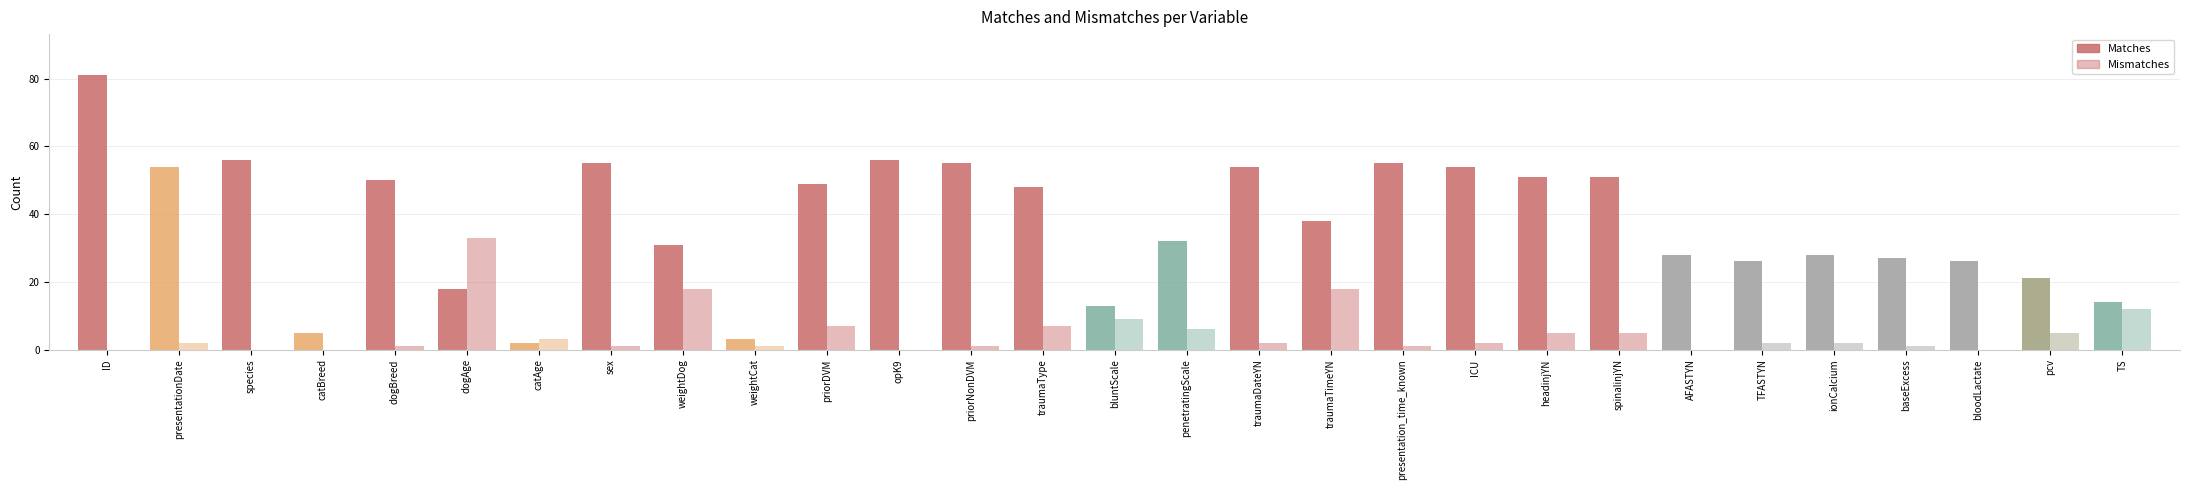

What position from the left is priorDVM?

11